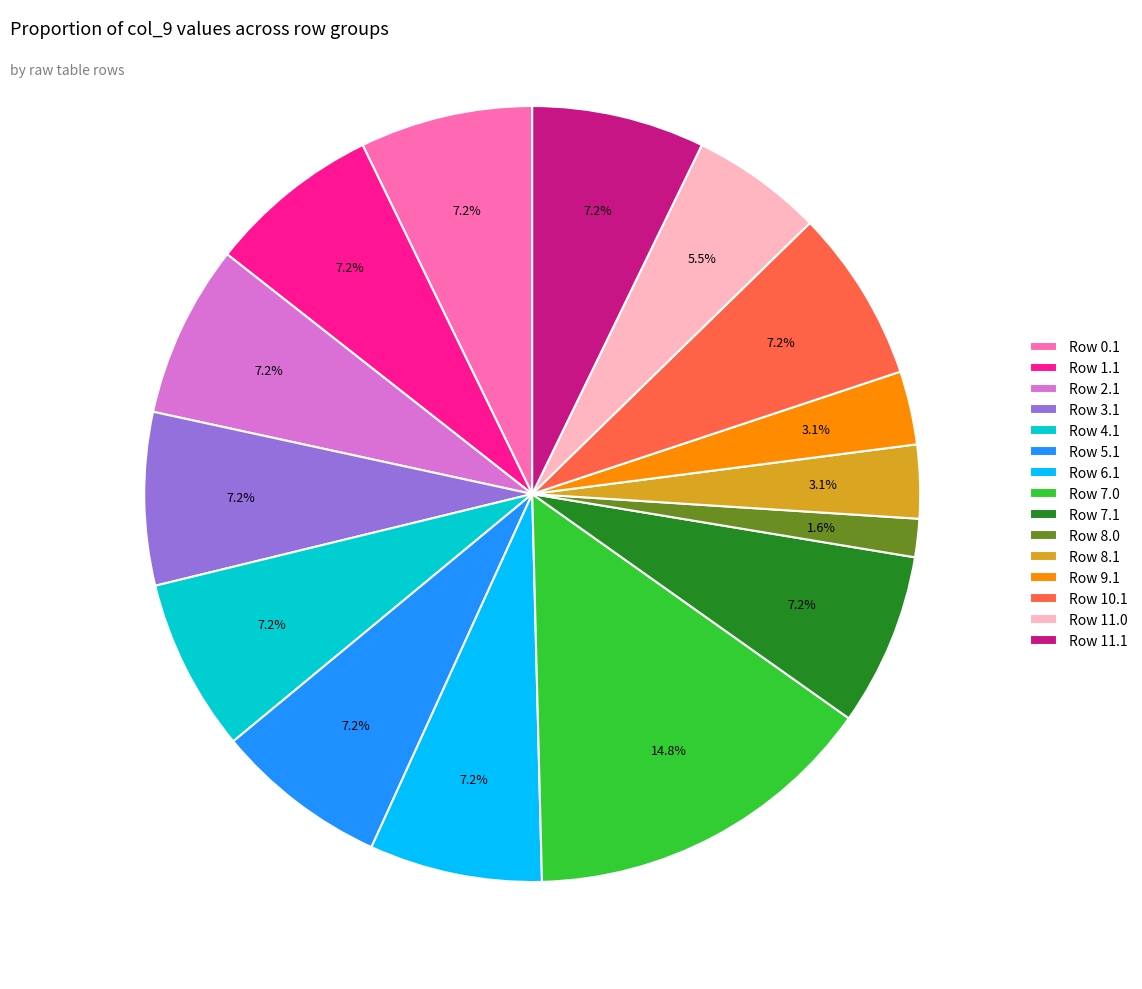

Approximately how many times larger is the value at Row 11.1 compared to Row 3.1?

1.0